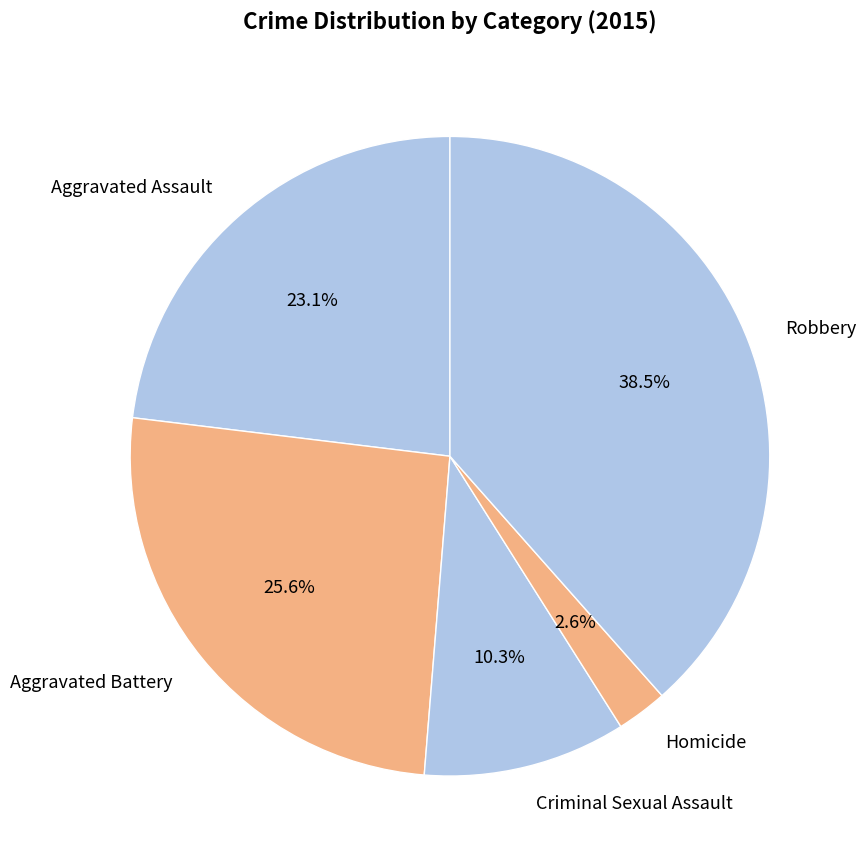

Does Aggravated Battery account for over 50% of the chart?

No